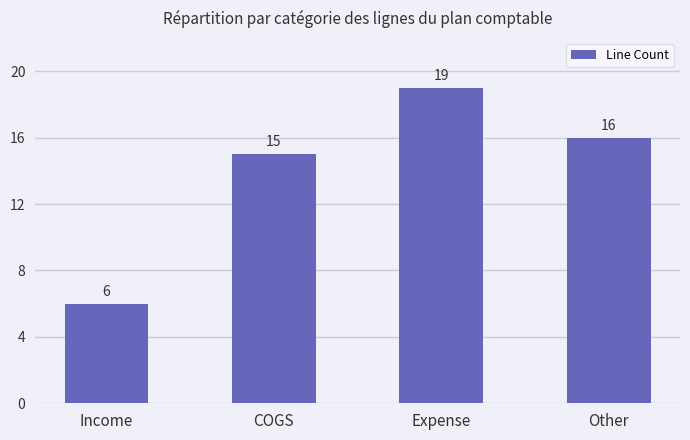

How many categories are shown in the chart?

4